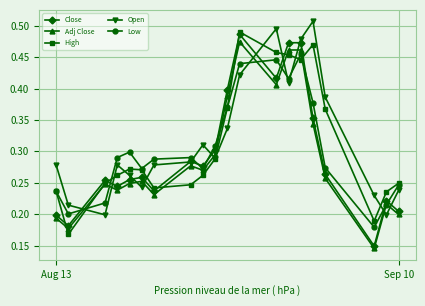

How many Close values are between 0 and 1?

20